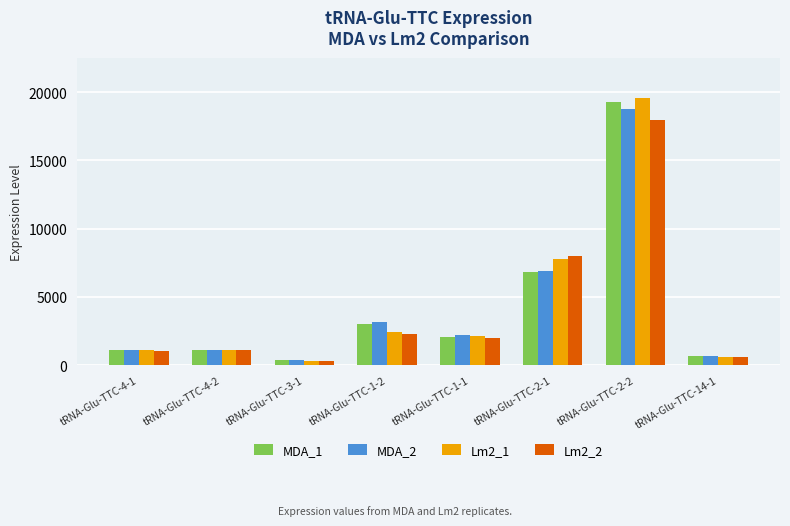

How many categories are shown in the chart?

8